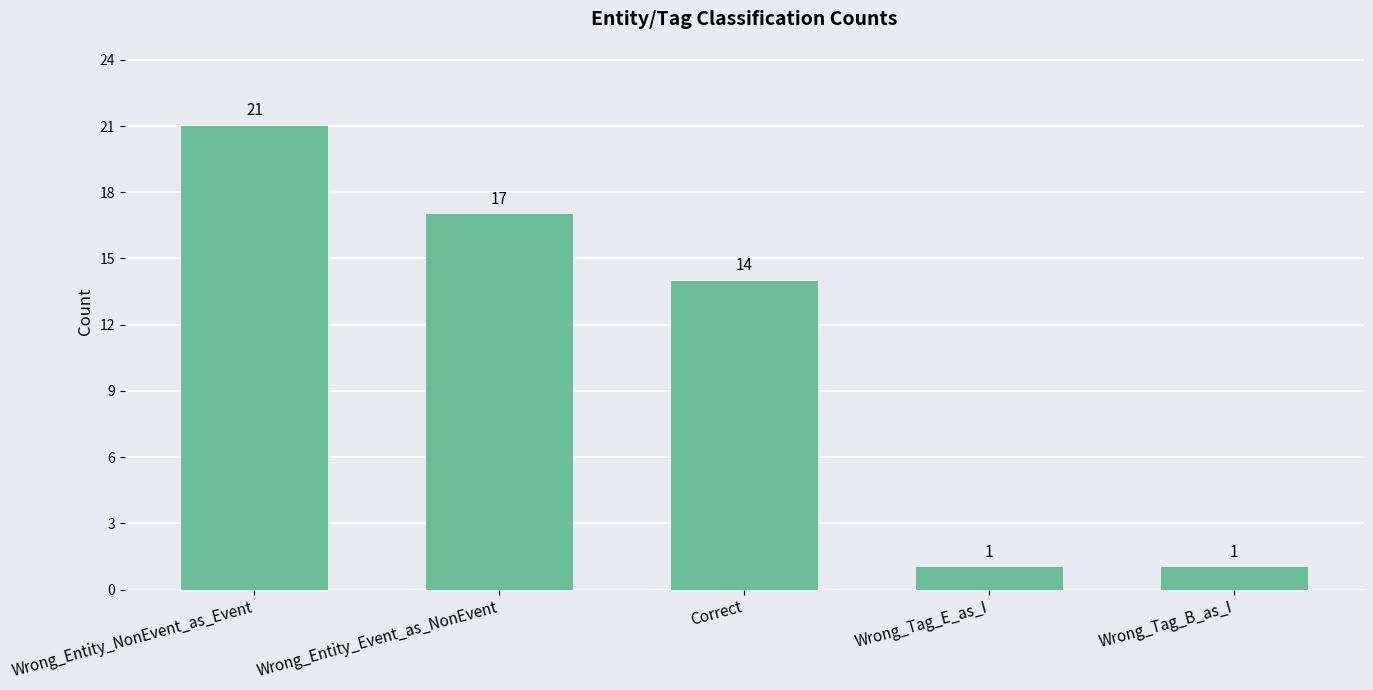

The chart shows a value of 14 at Correct. True or false?

True